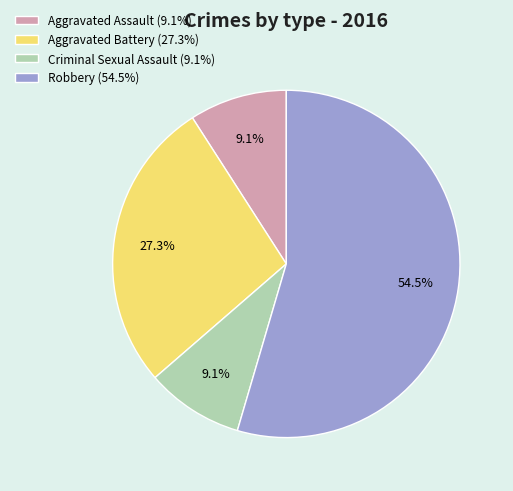

The Aggravated Assault slice represents 9% of the pie. True or false?

True